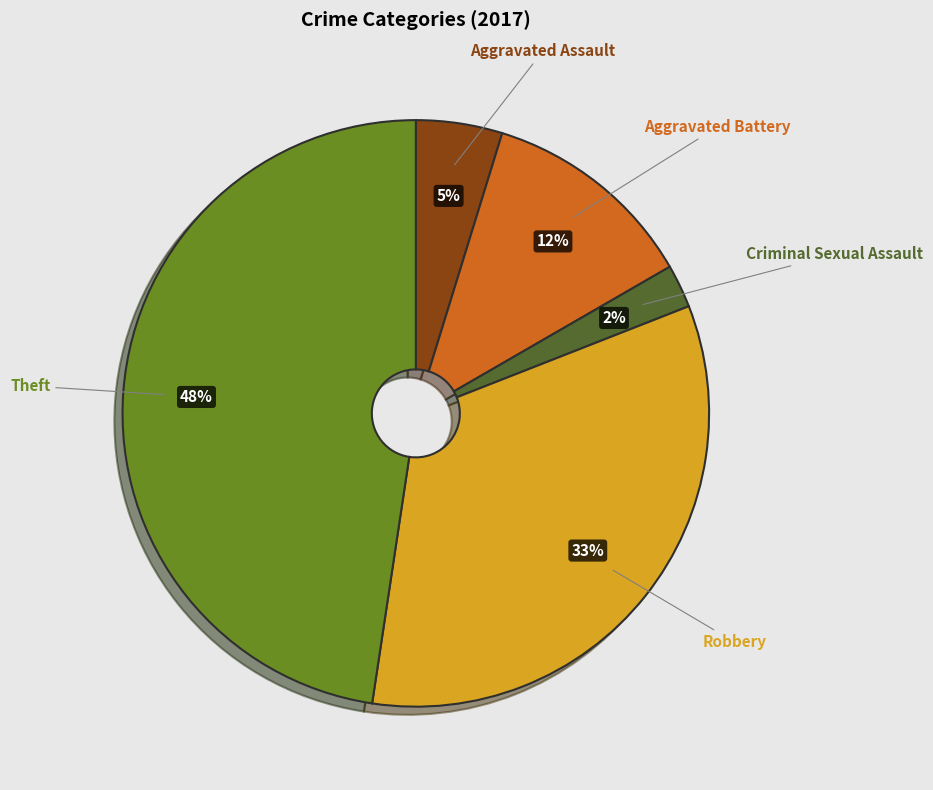

To the nearest percent, what portion does Criminal Sexual Assault represent?

2%